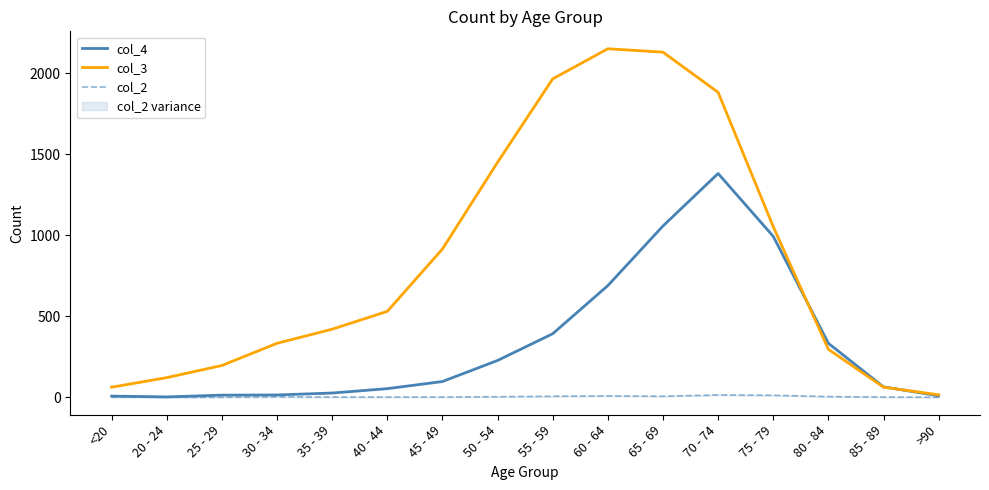

Reading left to right, transcribe all the data shown in this chart.

col_4: <20=7	20 - 24=2	25 - 29=13	30 - 34=14	35 - 39=26	40 - 44=53	45 - 49=97	50 - 54=227	55 - 59=392	60 - 64=689	65 - 69=1057	70 - 74=1381	75 - 79=993	80 - 84=333	85 - 89=64	>90=9
col_3: <20=62	20 - 24=121	25 - 29=196	30 - 34=333	35 - 39=420	40 - 44=530	45 - 49=915	50 - 54=1450	55 - 59=1965	60 - 64=2151	65 - 69=2130	70 - 74=1882	75 - 79=1053	80 - 84=296	85 - 89=62	>90=15
col_2: <20=1	20 - 24=0	25 - 29=0	30 - 34=2	35 - 39=1	40 - 44=1	45 - 49=1	50 - 54=3	55 - 59=6	60 - 64=8	65 - 69=6	70 - 74=14	75 - 79=12	80 - 84=4	85 - 89=1	>90=0